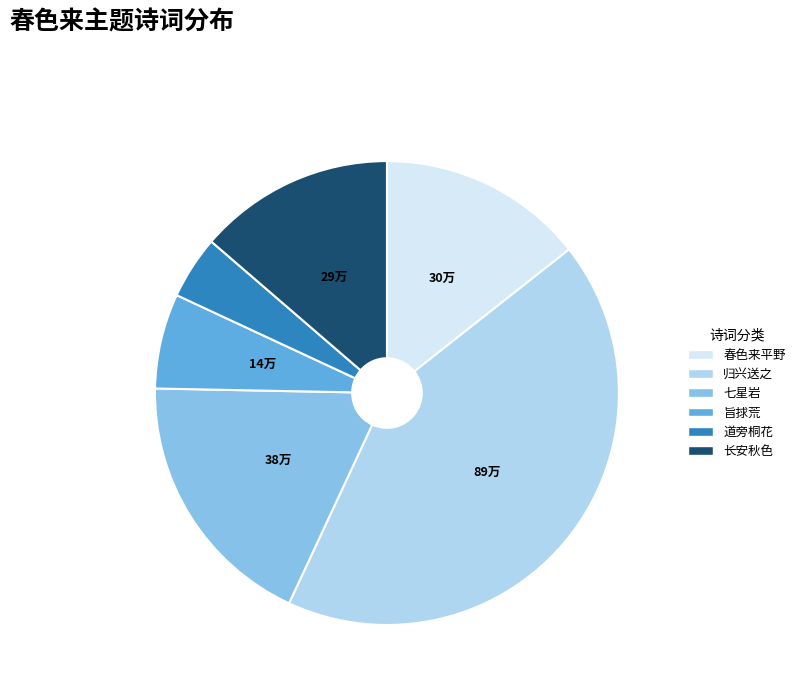

Is there any slice that represents more than half of the pie?

No